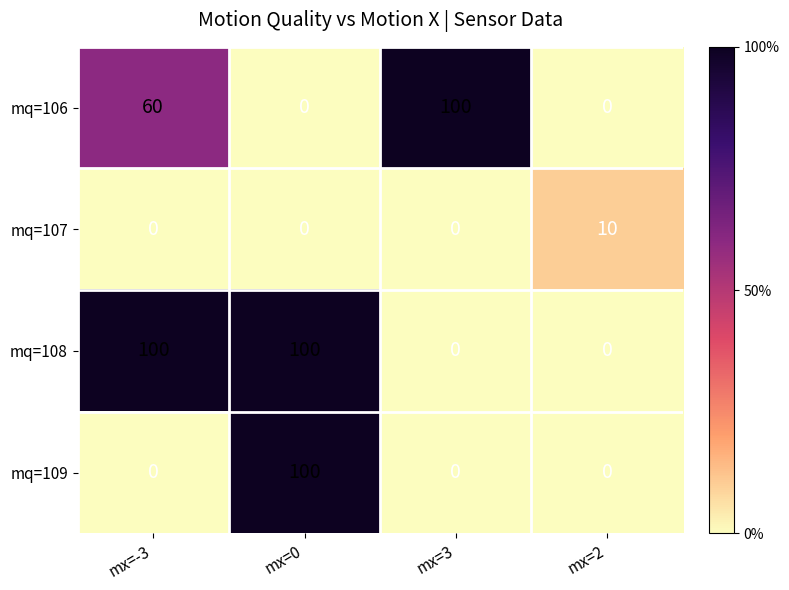

What is the greatest value displayed?

100